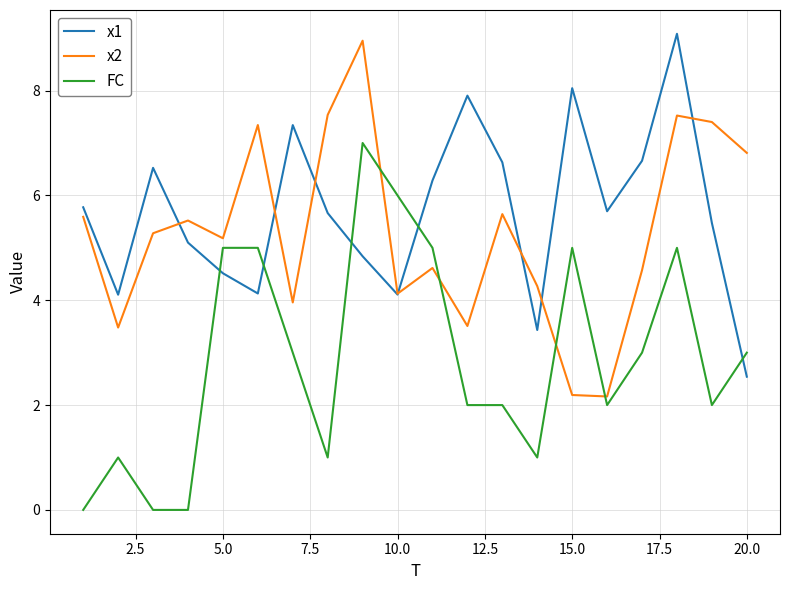

Which series has the largest total across all categories?

x1